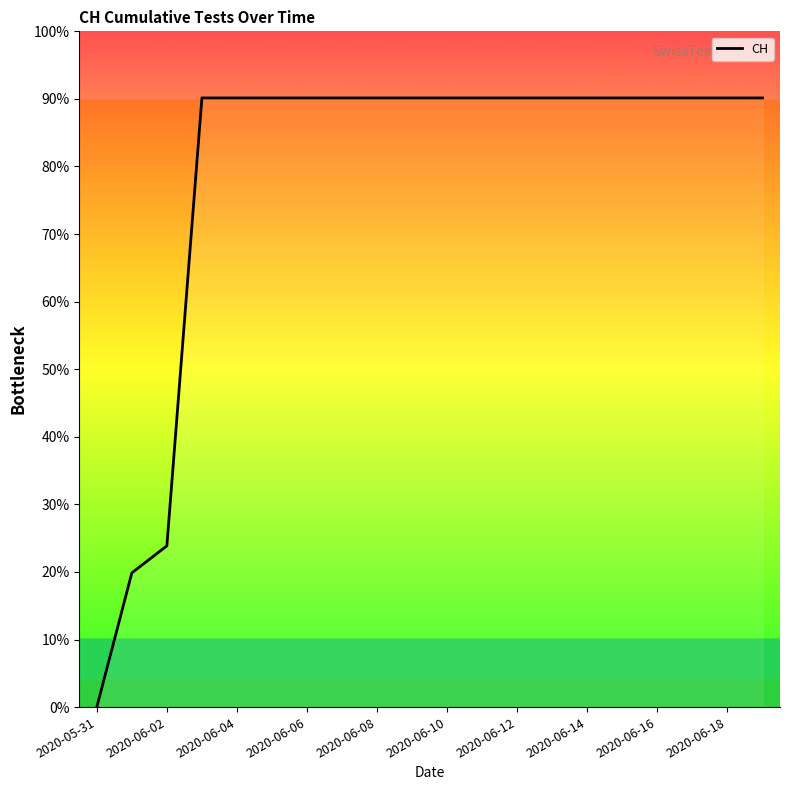

What is the maximum value shown in the chart?

90.1